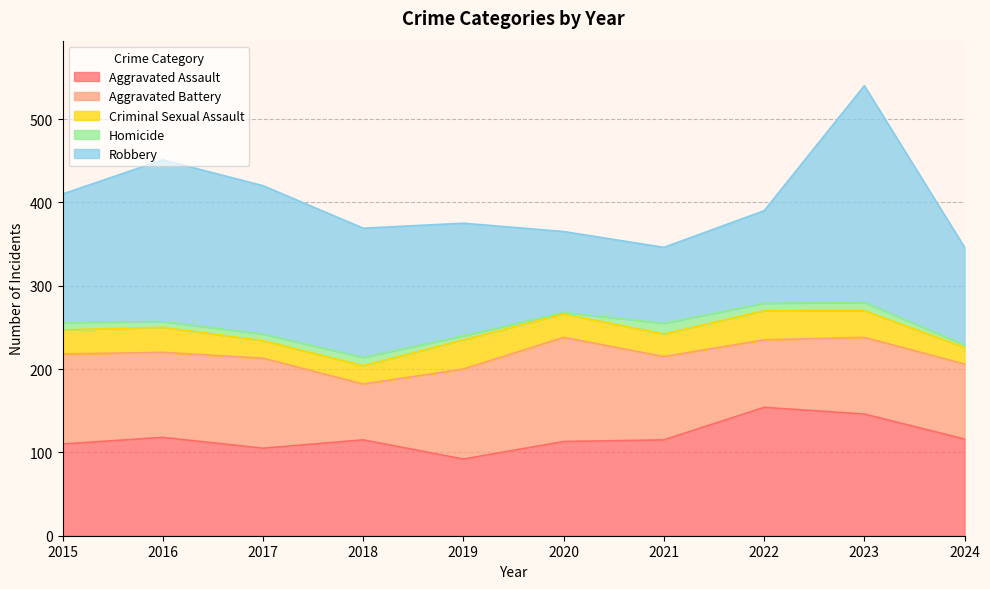

What is the spread (max minus min) of values at 2017?

170